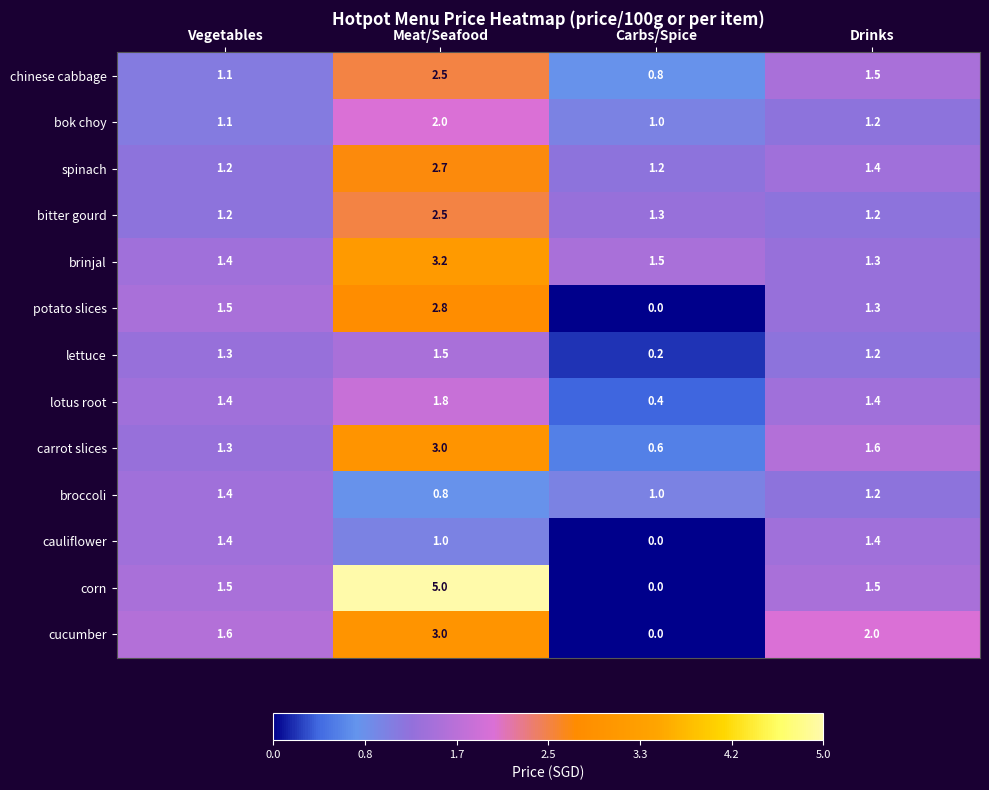

How many positive values does the cauliflower series have?

3